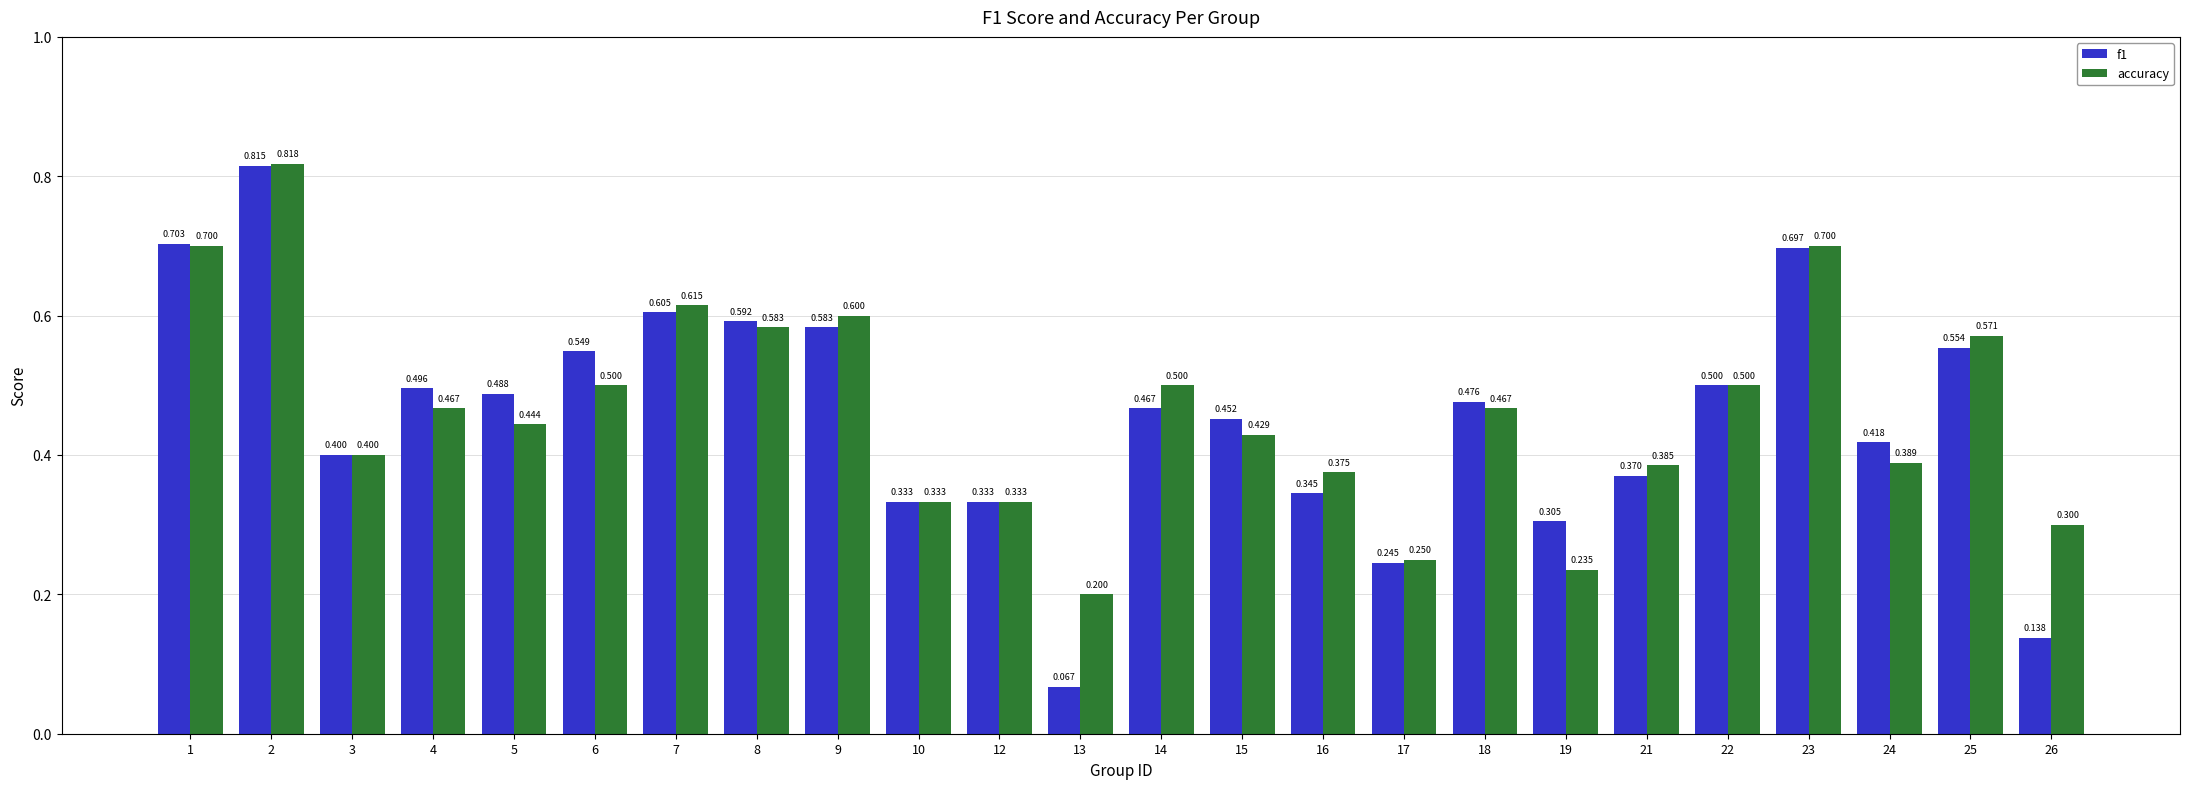

Rank the series at 19 from lowest to highest value.

accuracy, f1